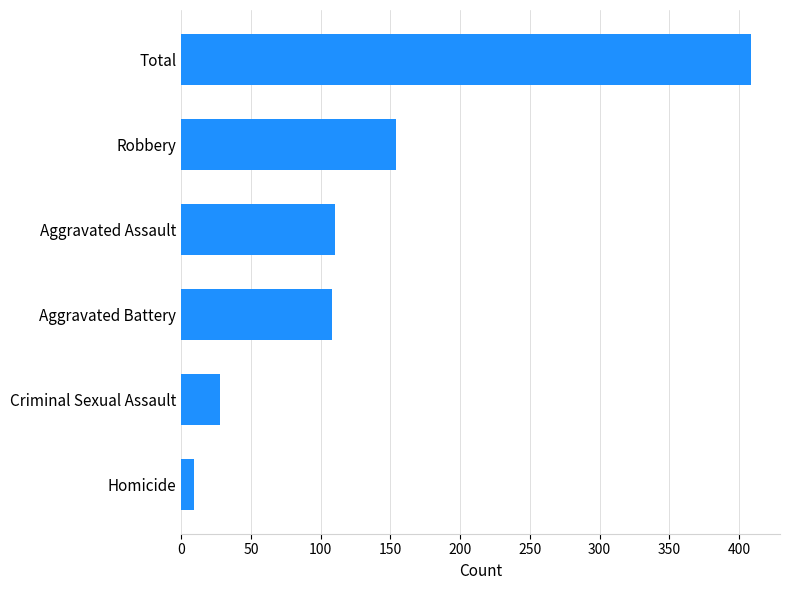

What is the difference between the maximum and minimum values?

400